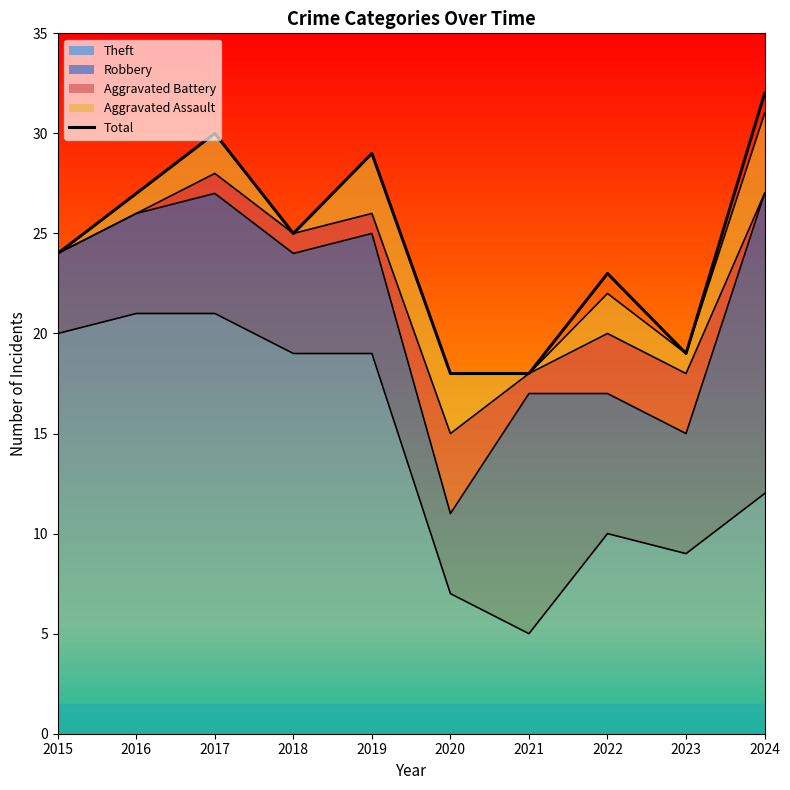

List the labels in order of value, largest first.

2024, 2017, 2019, 2016, 2018, 2015, 2022, 2023, 2020, 2021